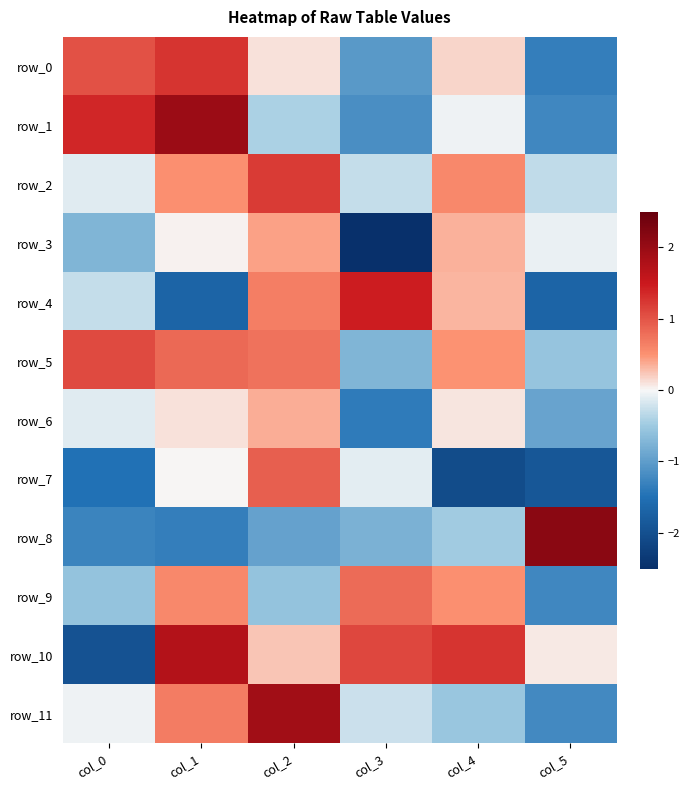

Is it true that row_2 equals 0.6 at col_4?

True